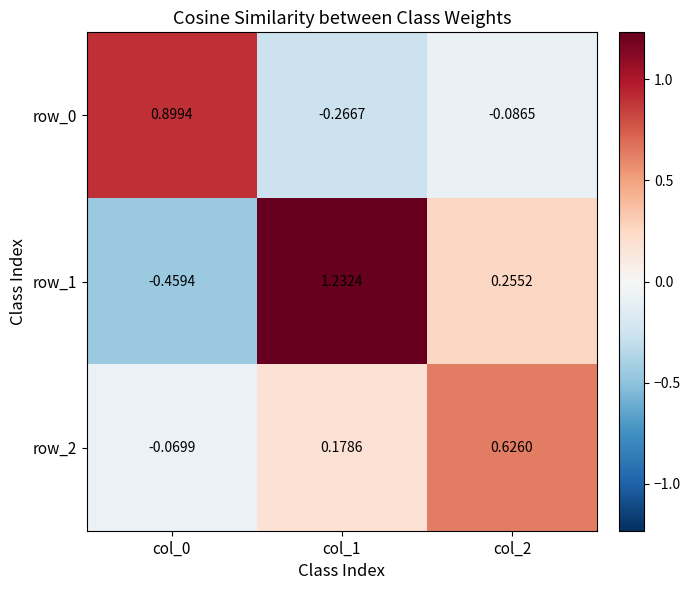

At how many categories does at least one series exceed 1?

1